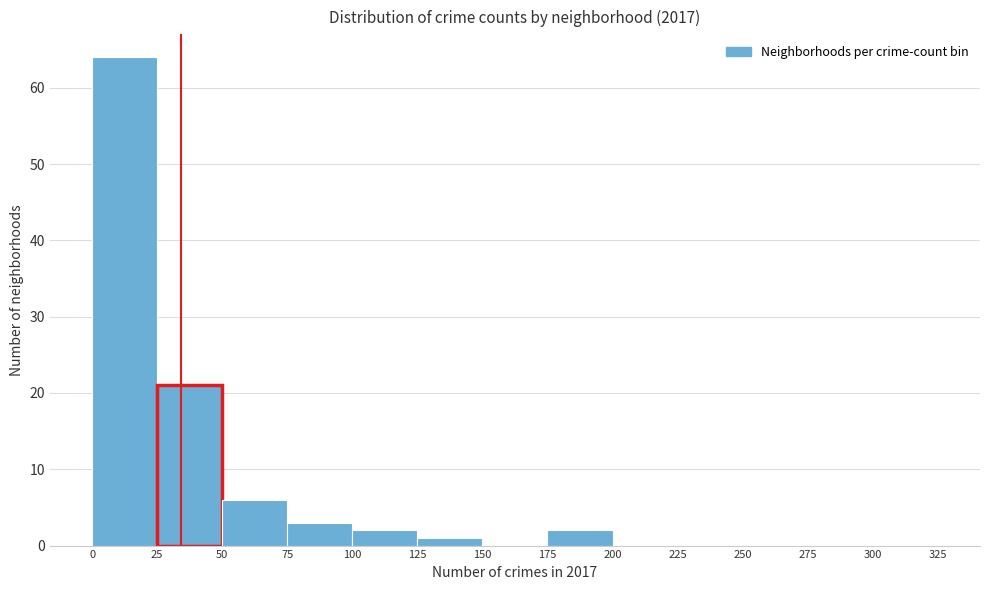

How tall is the bar that spans 25 to 50 on the x-axis? The values are not printed on the chart, so give them approximately, as read against the axis.

21